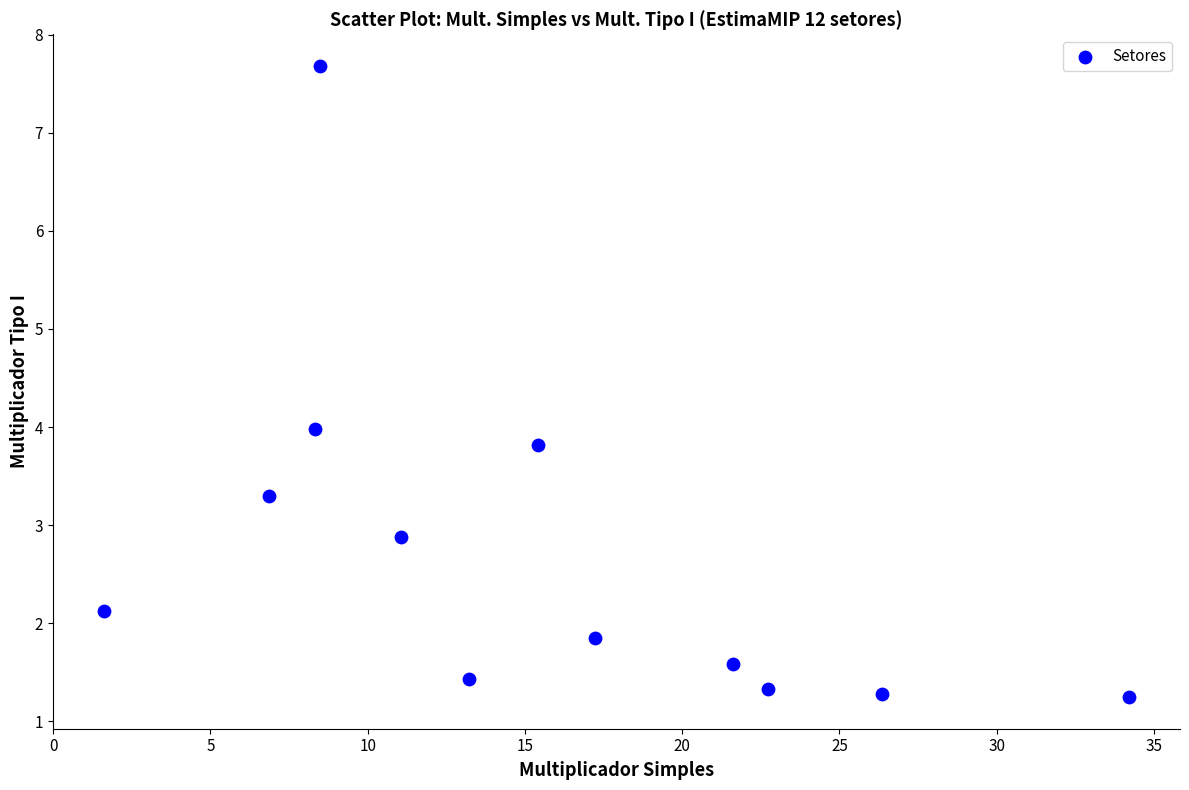

What is the average X value?

15.6